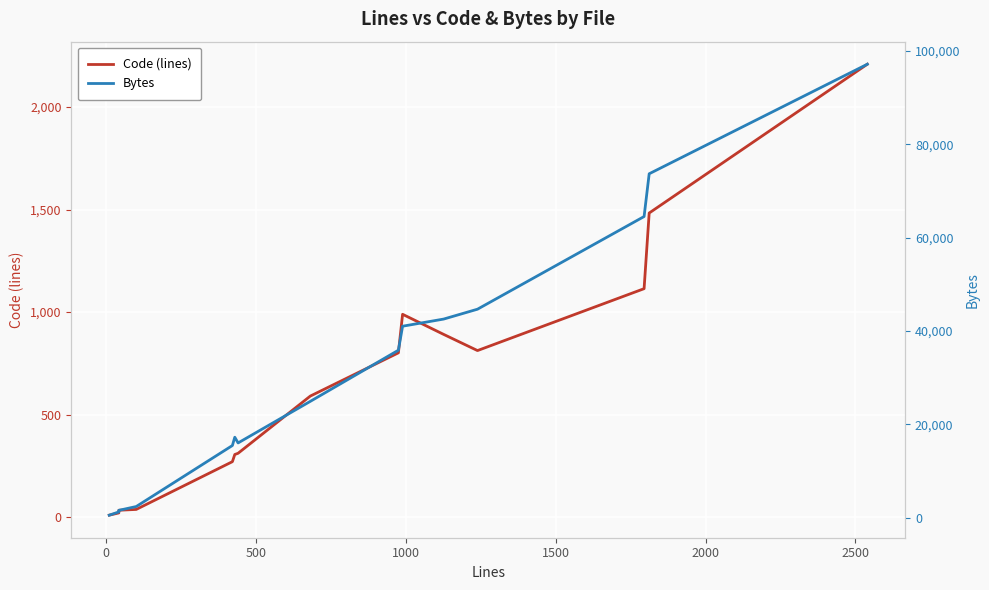

In Bytes, how many points are higher than both neighbors (excluding endpoints)?

1